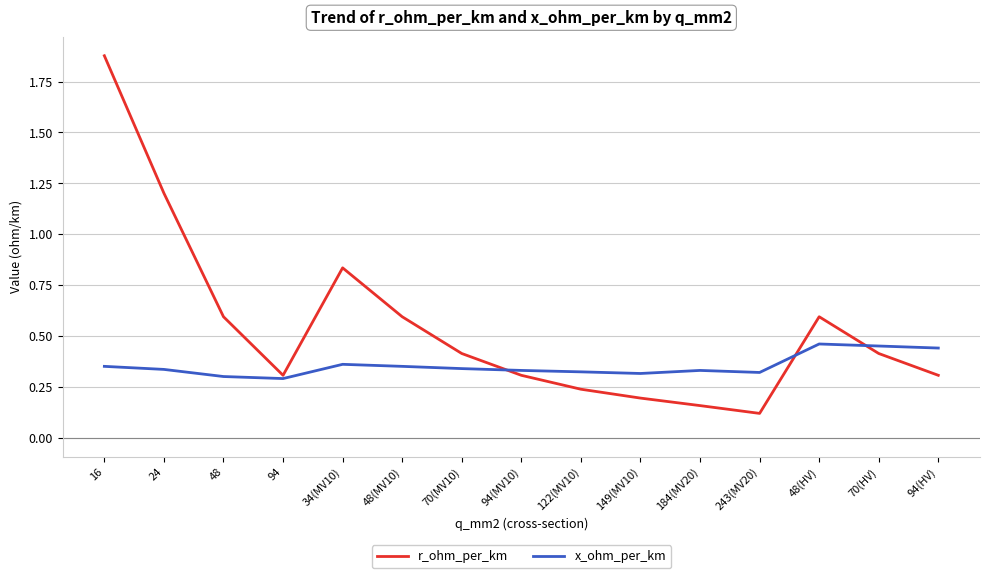

What position from the left is 94(HV)?

15